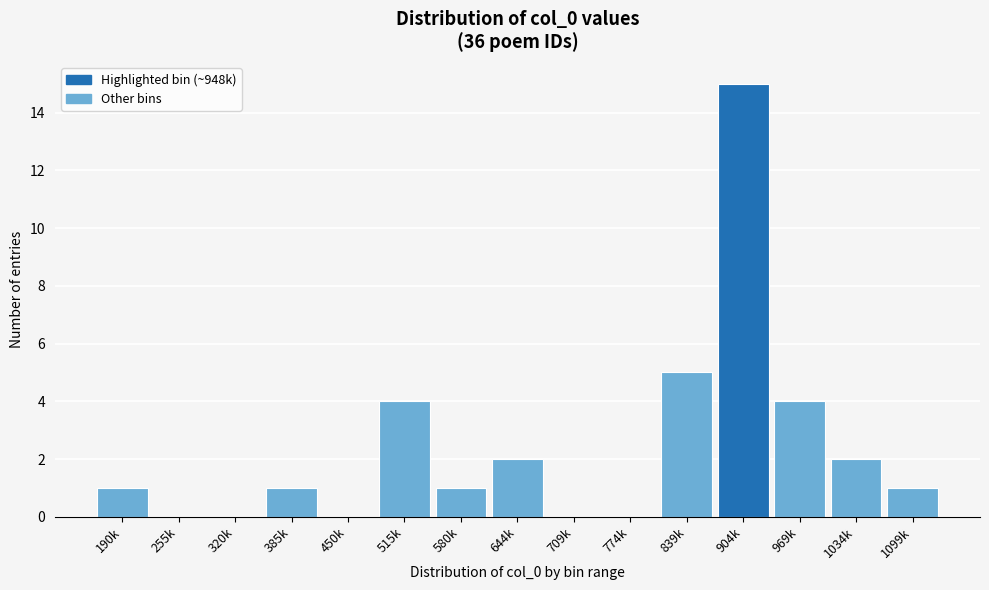

Reading left to right, extract all data points from this chart.

190k=1	255k=0	320k=0	385k=1	450k=0	515k=4	580k=1	644k=2	709k=0	774k=0	839k=5	904k=15	969k=4	1034k=2	1099k=1